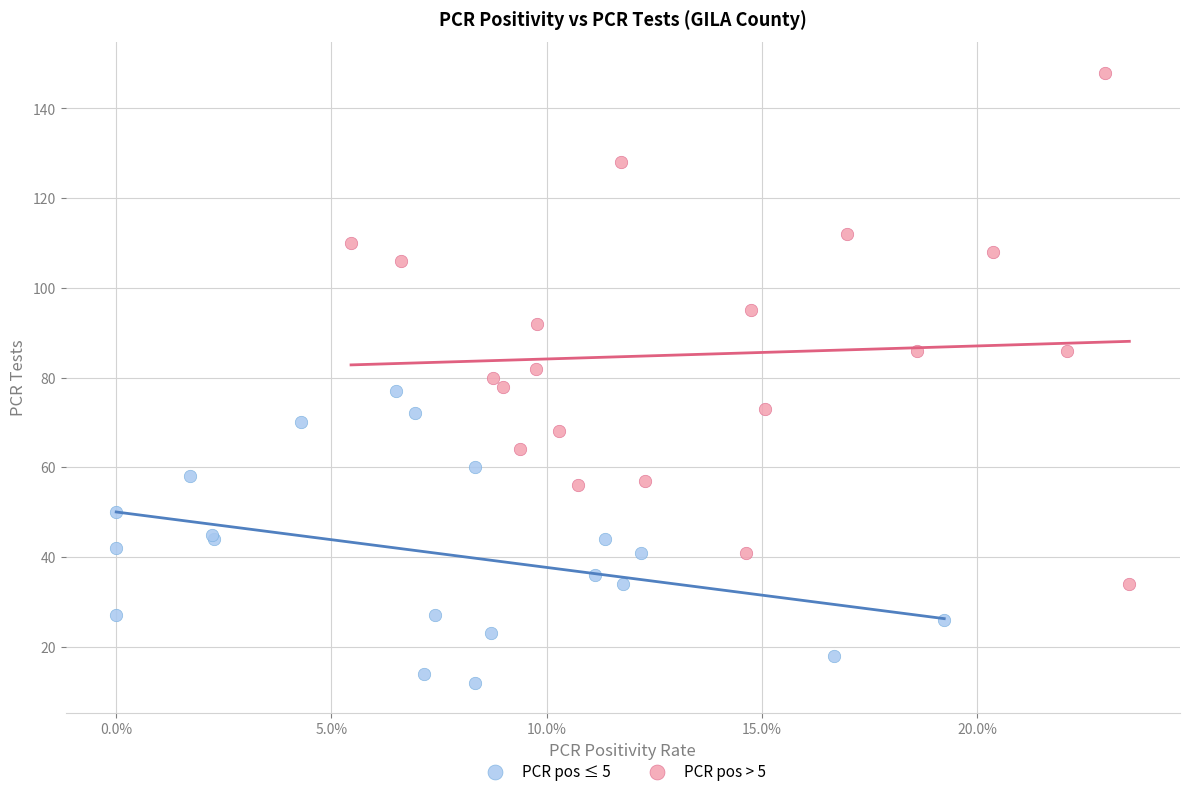

Which series reaches the minimum Y coordinate?

PCR pos ≤ 5